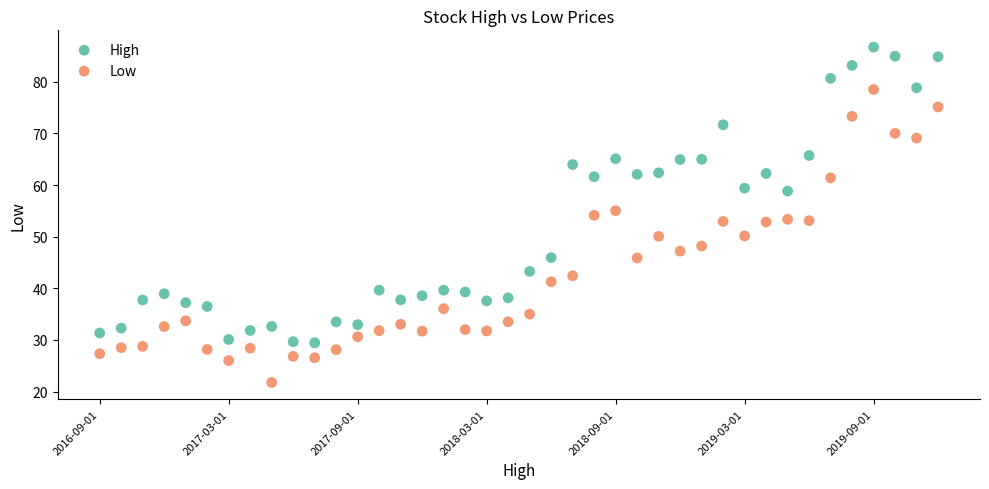

Which series contains the highest Y value?

High